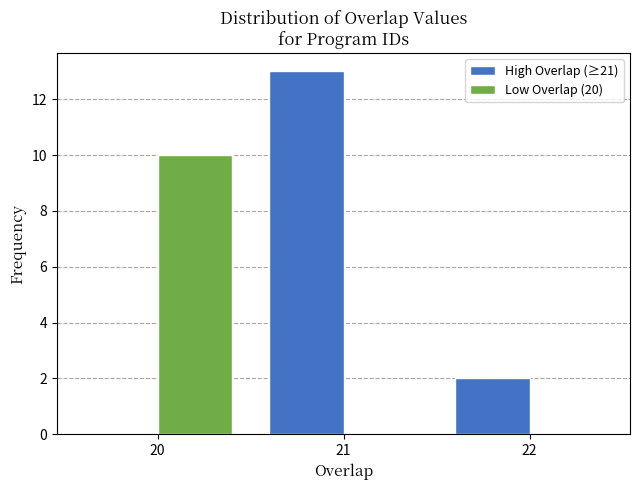

What is the height of the Low Overlap (20) bar covering 19.5 to 20.5 on the x-axis? The values are not printed on the chart, so give them approximately, as read against the axis.

10